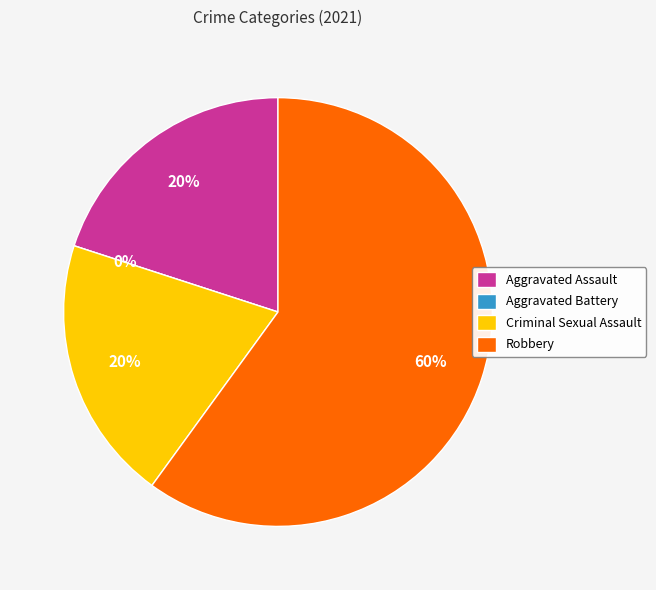

How many slices are in this pie chart?

4